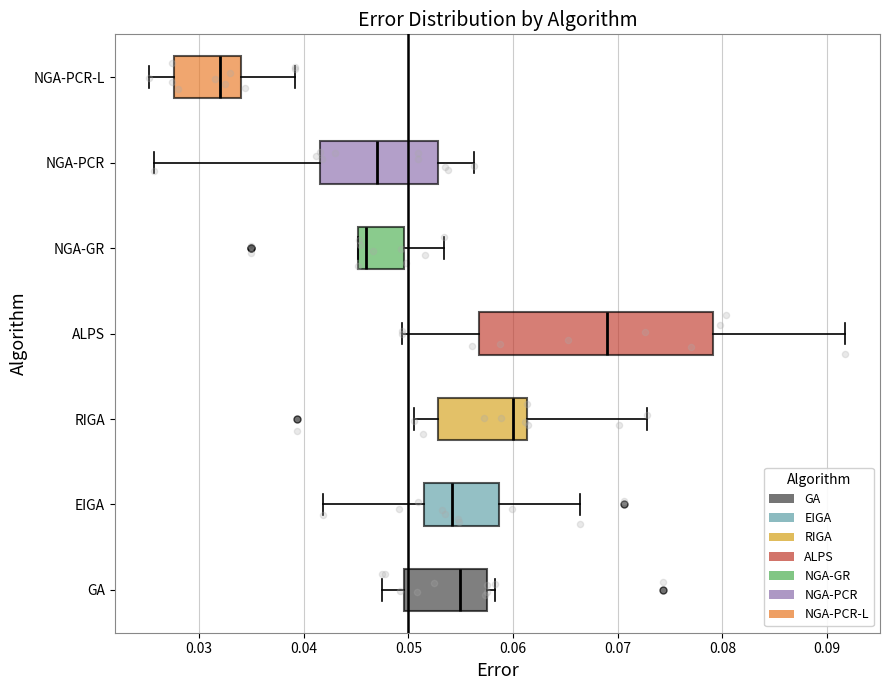

Which box is the widest, from its left edge to its right edge?

ALPS